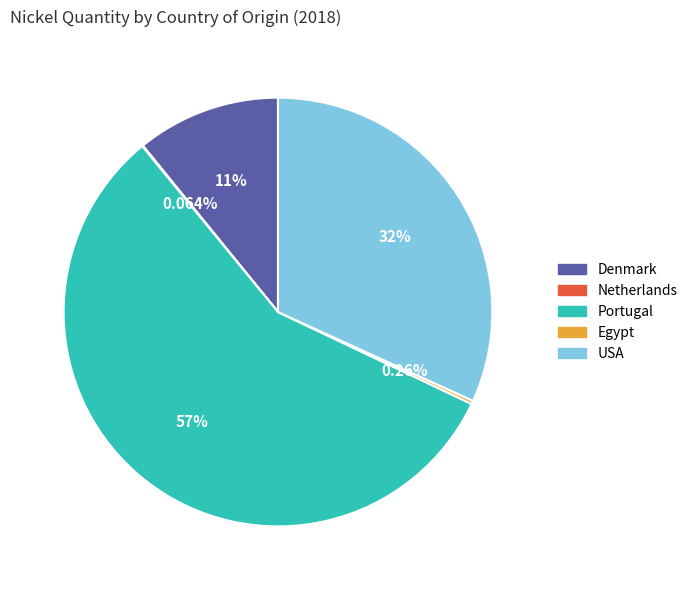

What is the majority slice?

Portugal